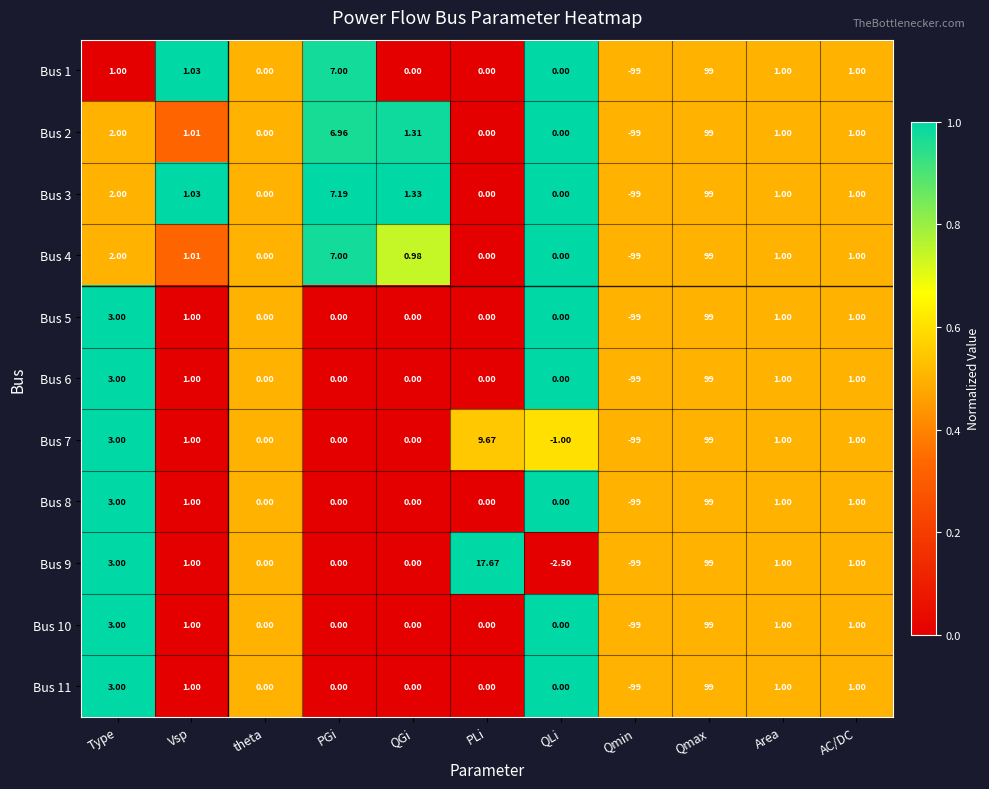

How many negative values does the Bus 10 series have?

1